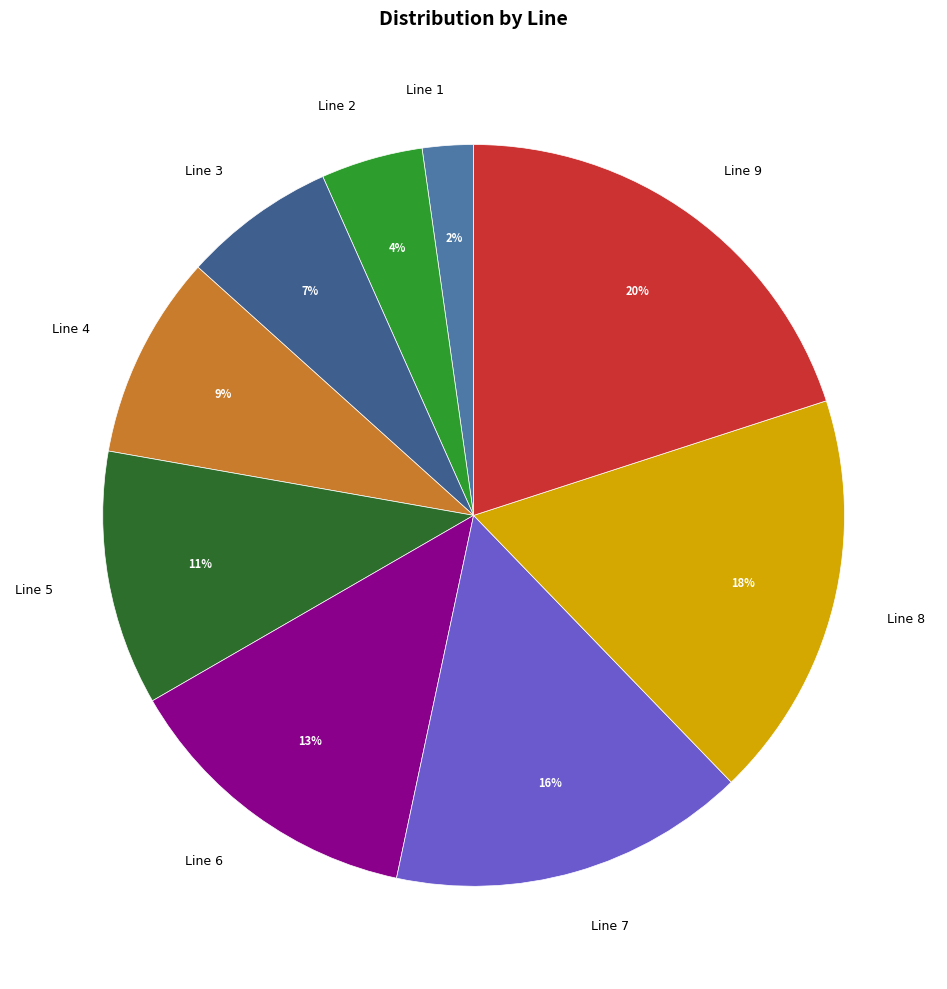

To the nearest percent, what is the difference between the Line 9 and Line 8 slice percentages?

2%